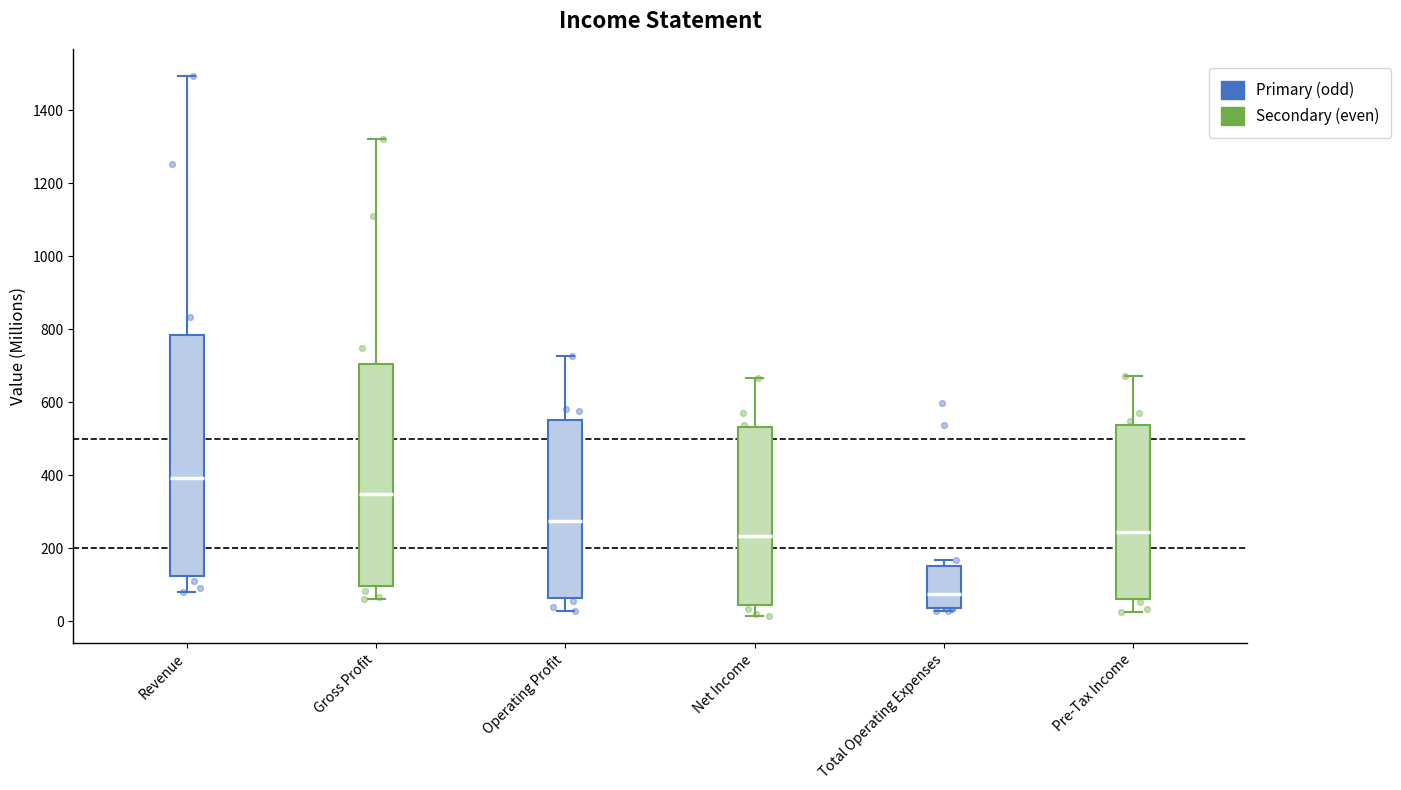

Reading left to right, transcribe this box plot: for each box, give where its median line is, the range the box spans, and where its two whiskers end, as read against the y-axis. The values are not printed on the chart, so give them approximately, as read against the axis.

Revenue: median 400, box 120 to 780, whiskers 80 to 1500
Gross Profit: median 340, box 100 to 700, whiskers 60 to 1320
Operating Profit: median 280, box 60 to 560, whiskers 20 to 720
Net Income: median 240, box 40 to 540, whiskers 20 to 660
Total Operating Expenses: median 80, box 40 to 160, whiskers 20 to 160 (just above the box's upper edge)
Pre-Tax Income: median 240, box 60 to 540, whiskers 20 to 680